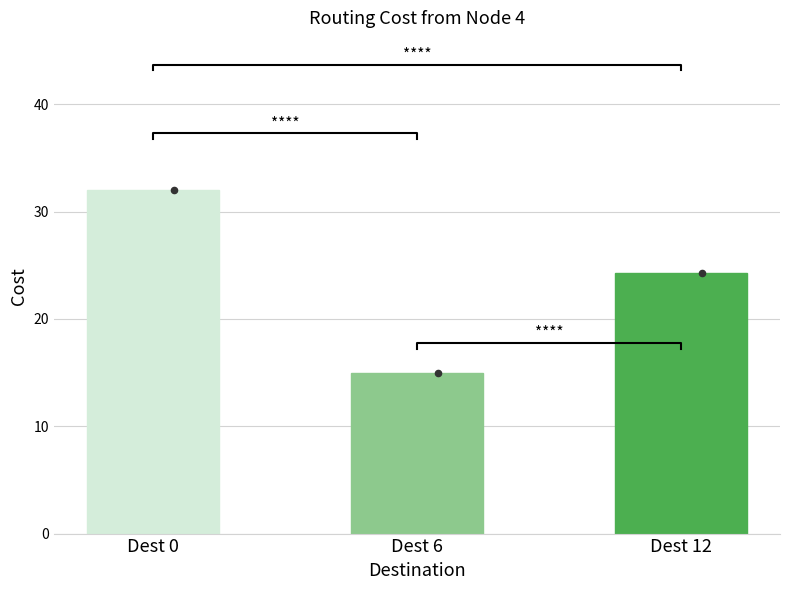

Which has a higher value, Dest 0 or Dest 6?

Dest 0